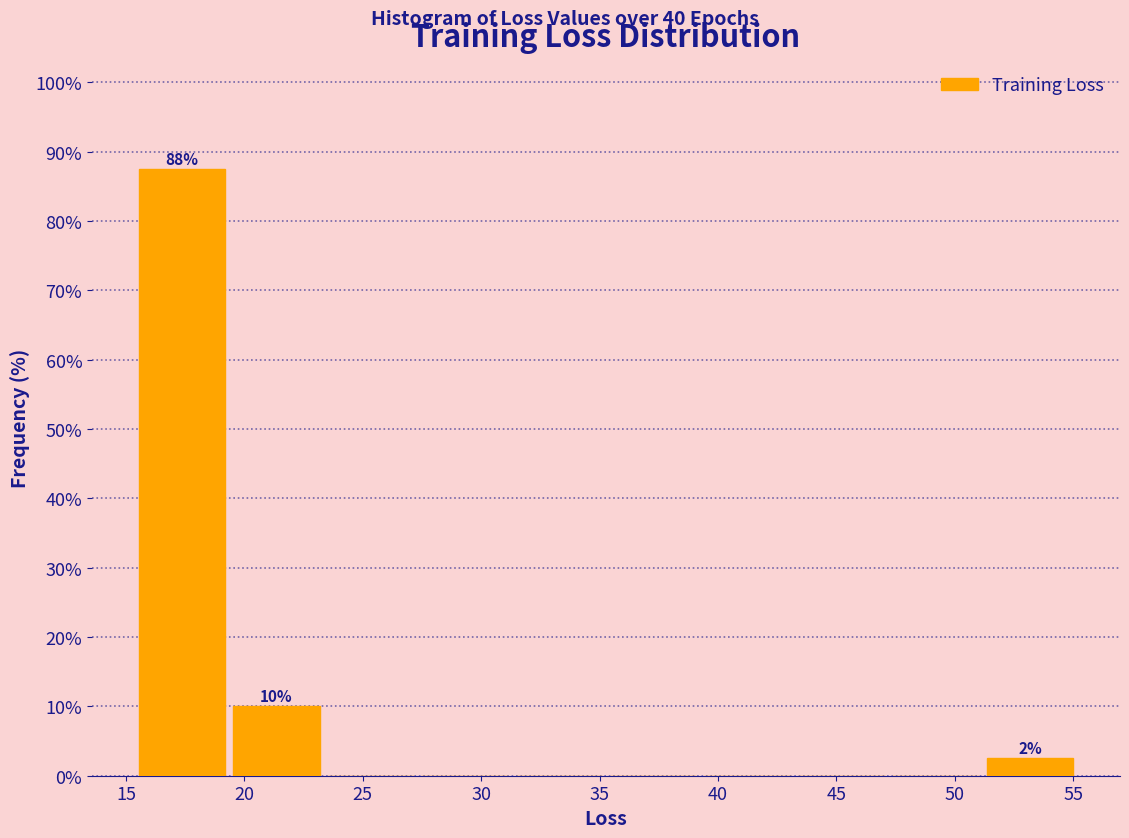

Over which range of the x-axis is the bar tallest?

15.5 to 19.5